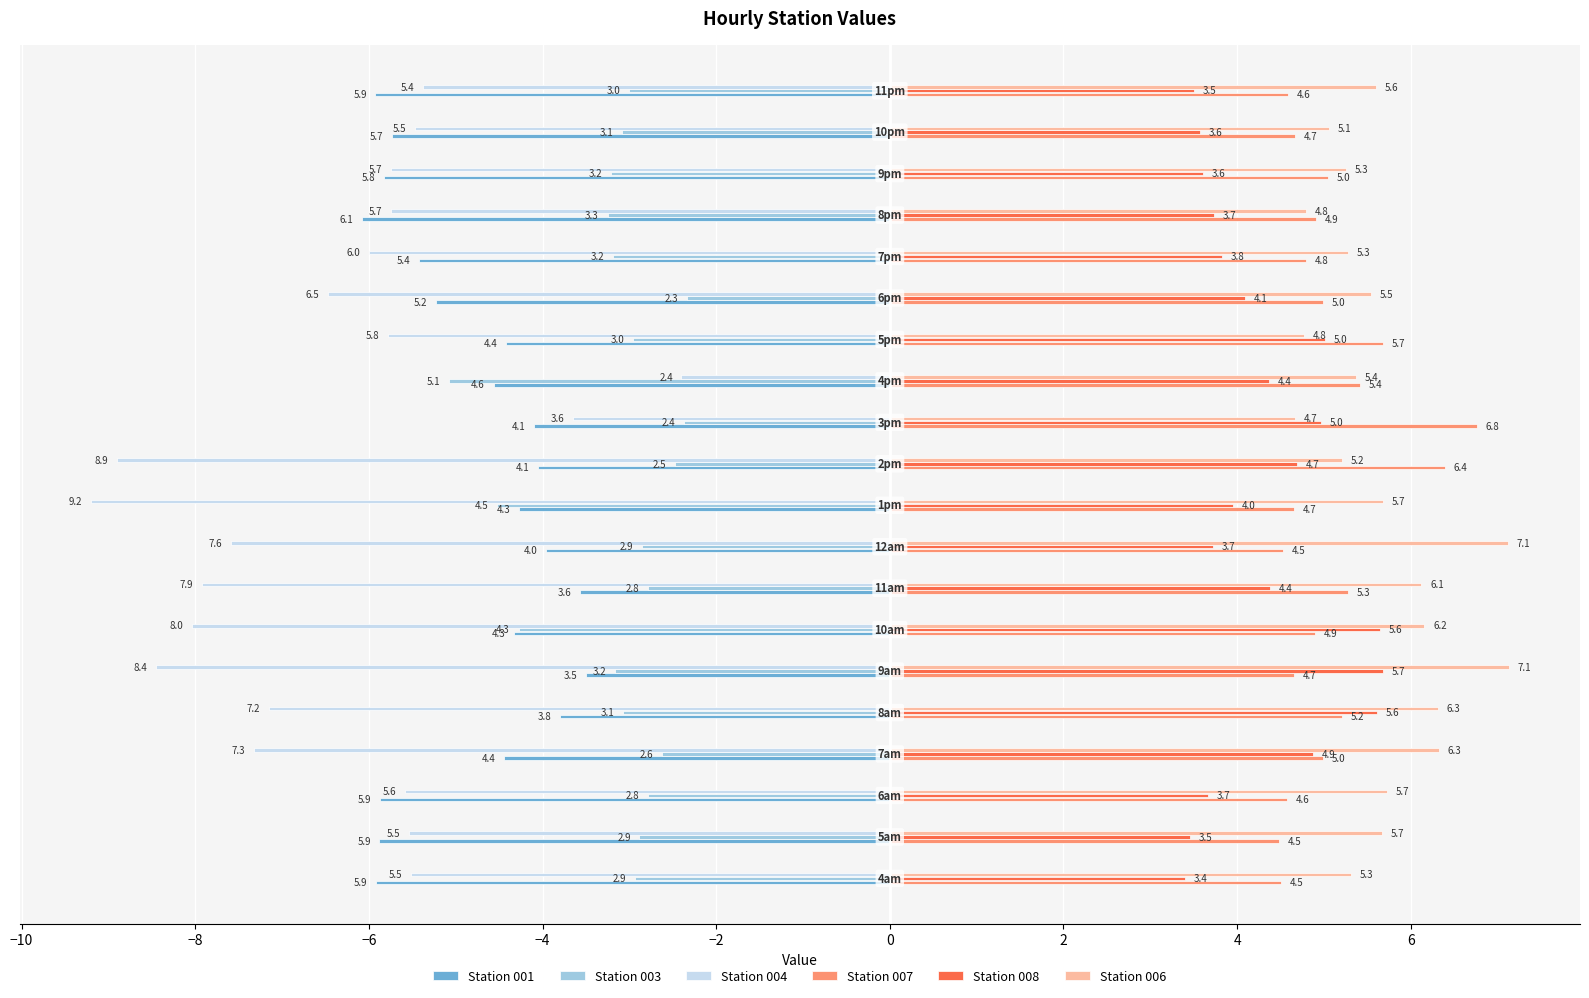

What is the difference between the maximum and minimum values in the Station 004 series?

6.8